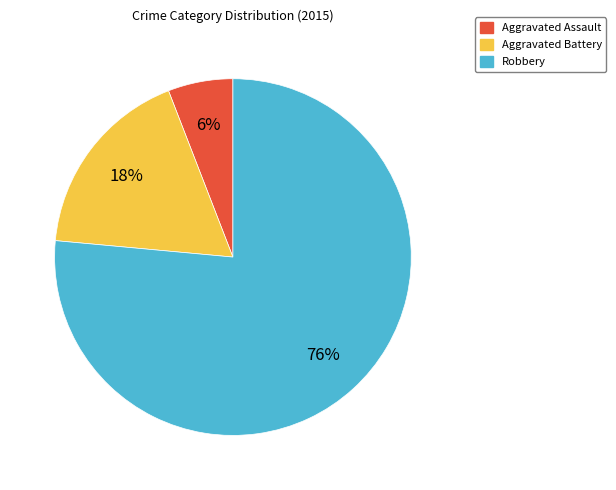

Rank the categories by value from highest to lowest.

Robbery, Aggravated Battery, Aggravated Assault